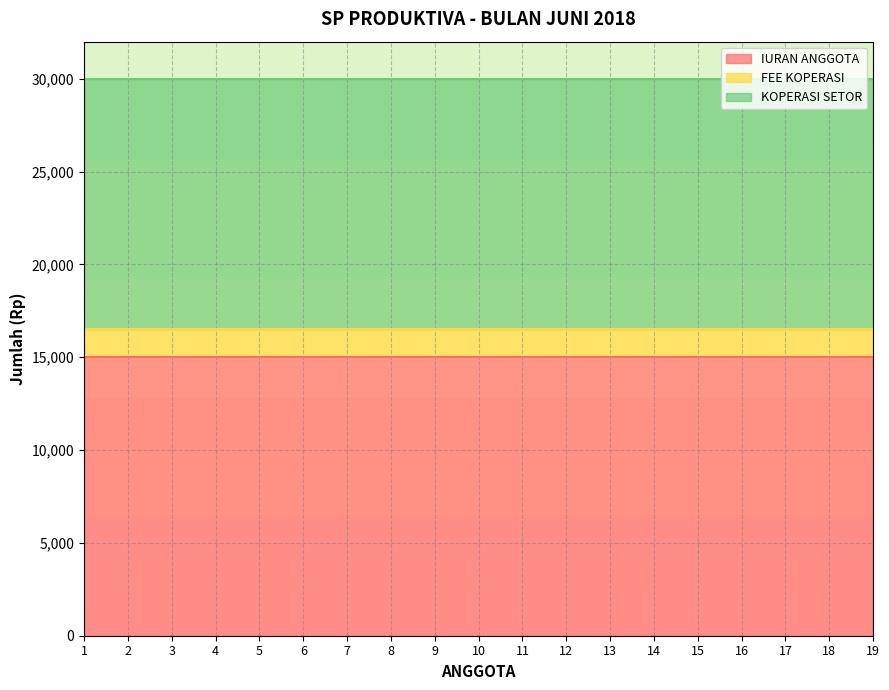

True or false: IURAN ANGGOTA and FEE KOPERASI cross at least once.

False